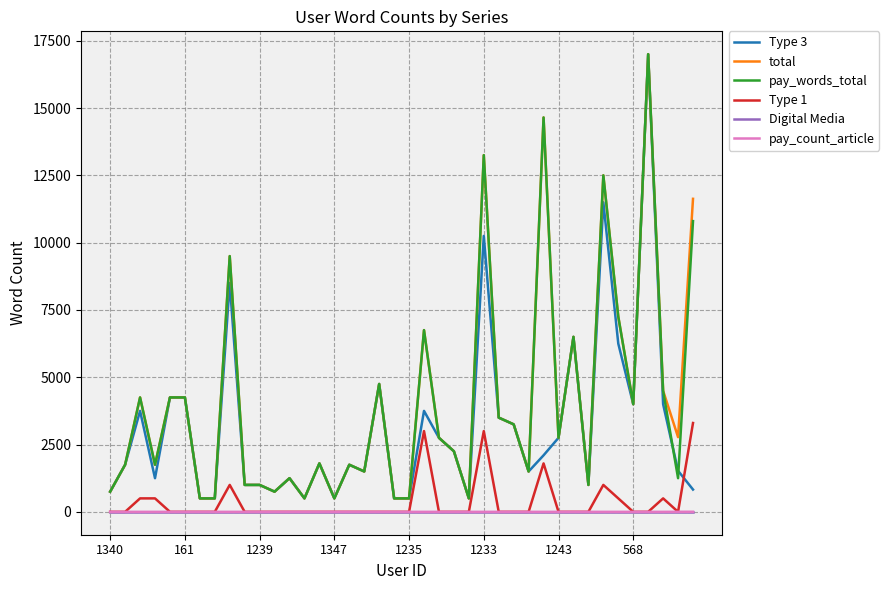

True or false: Type 3 and pay_count_article intersect in this chart.

False